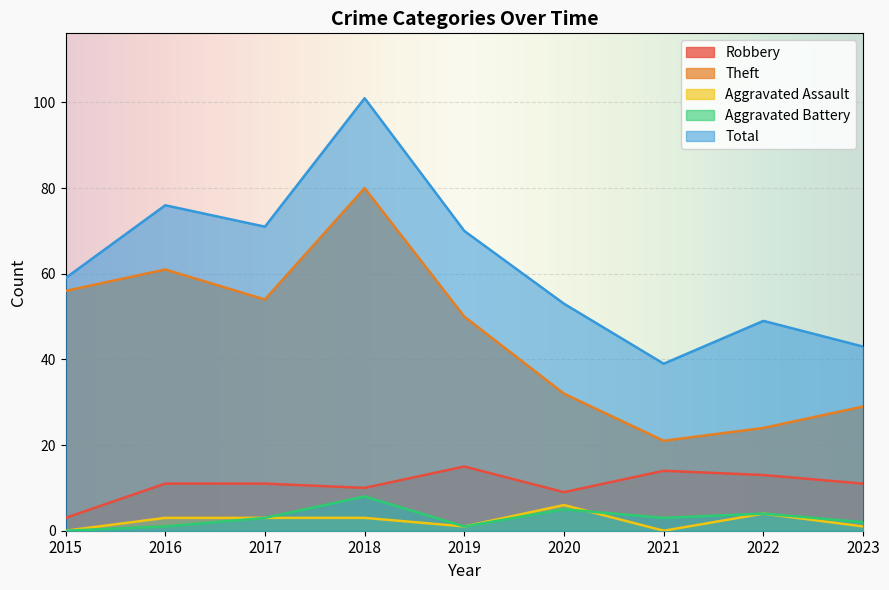

The value of Aggravated Battery at 2017 is 2. True or false?

False